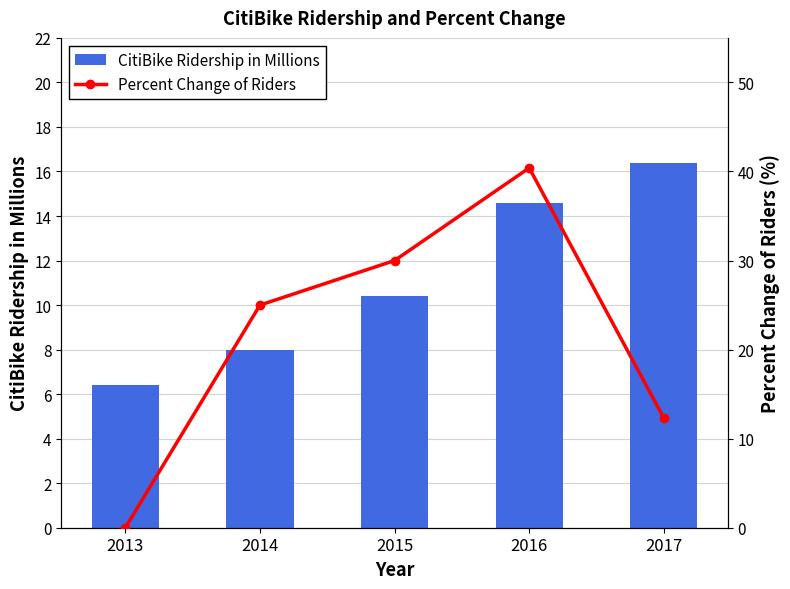

What is the difference between the second highest and minimum values in the CitiBike Ridership in Millions series?

8.2